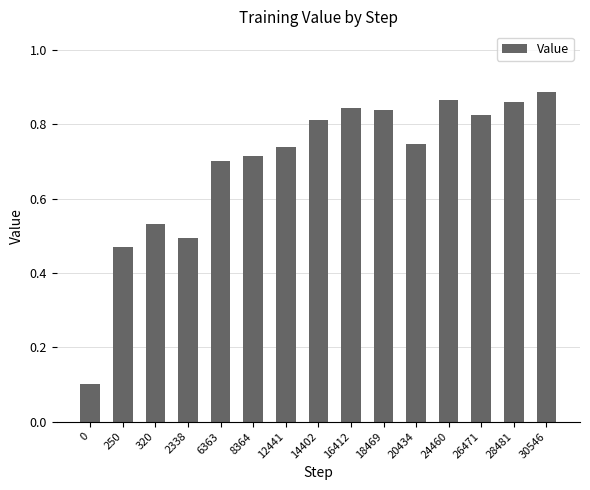

Between 30546 and 12441, which is larger?

30546